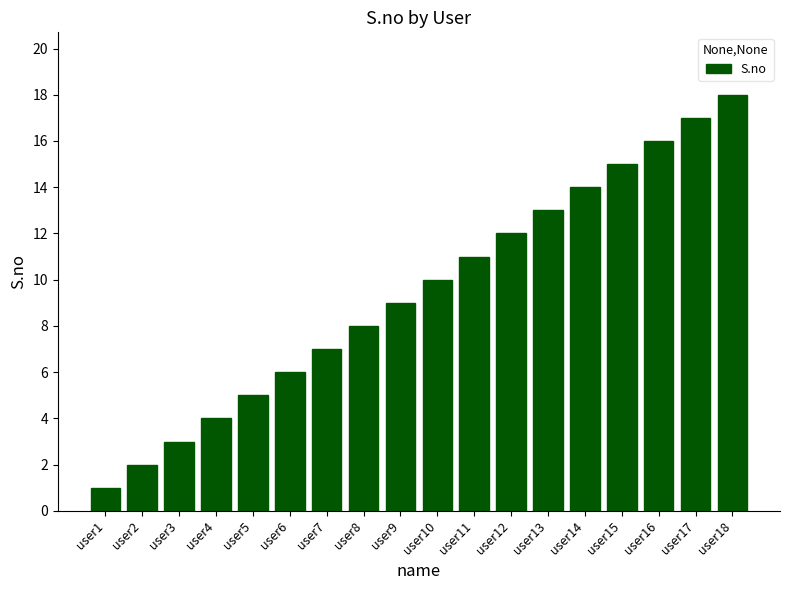

True or false: the data shows 7 at user7.

True